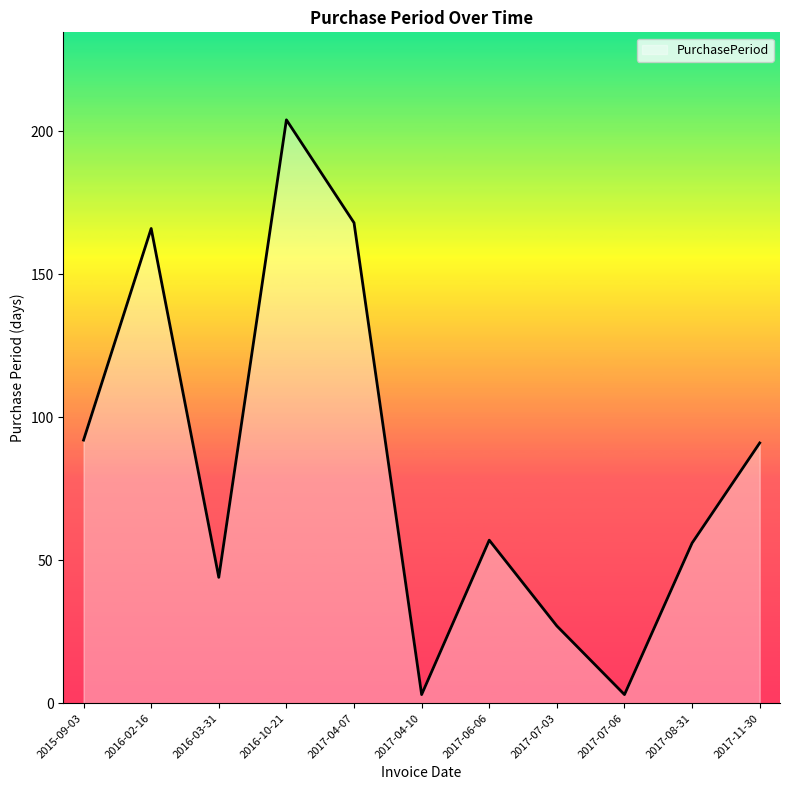

Reading left to right, list all the values displayed in this chart.

92	166	44	204	168	3	57	27	3	56	91